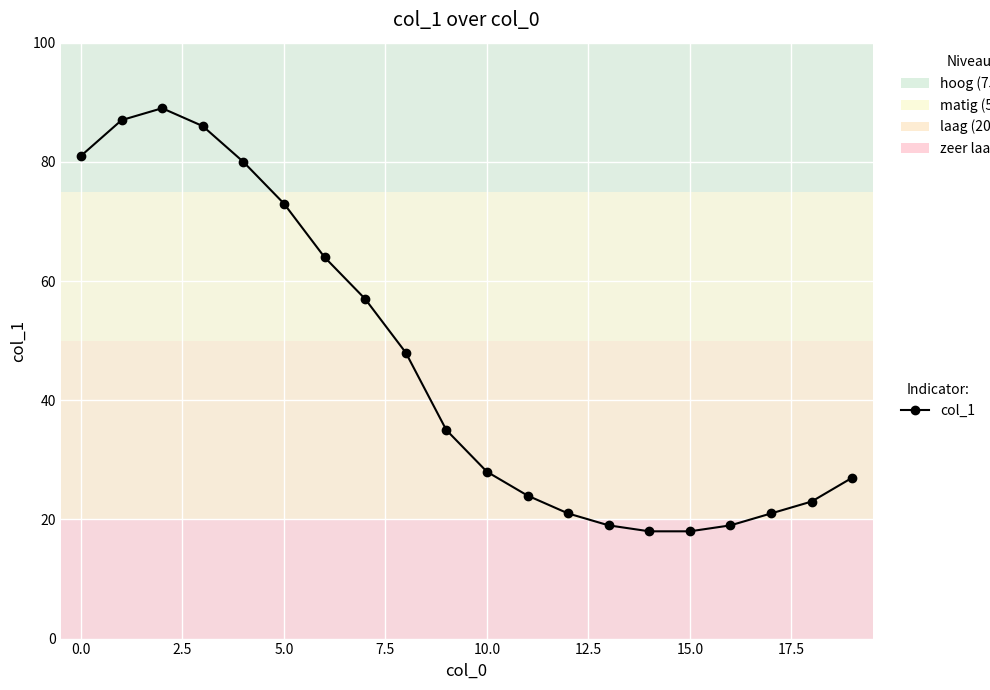

What is the smallest value displayed?

18